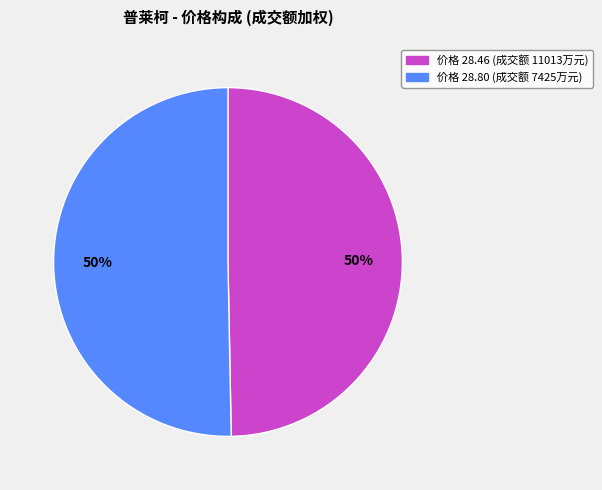

To the nearest percent, what is the average slice percentage?

50%